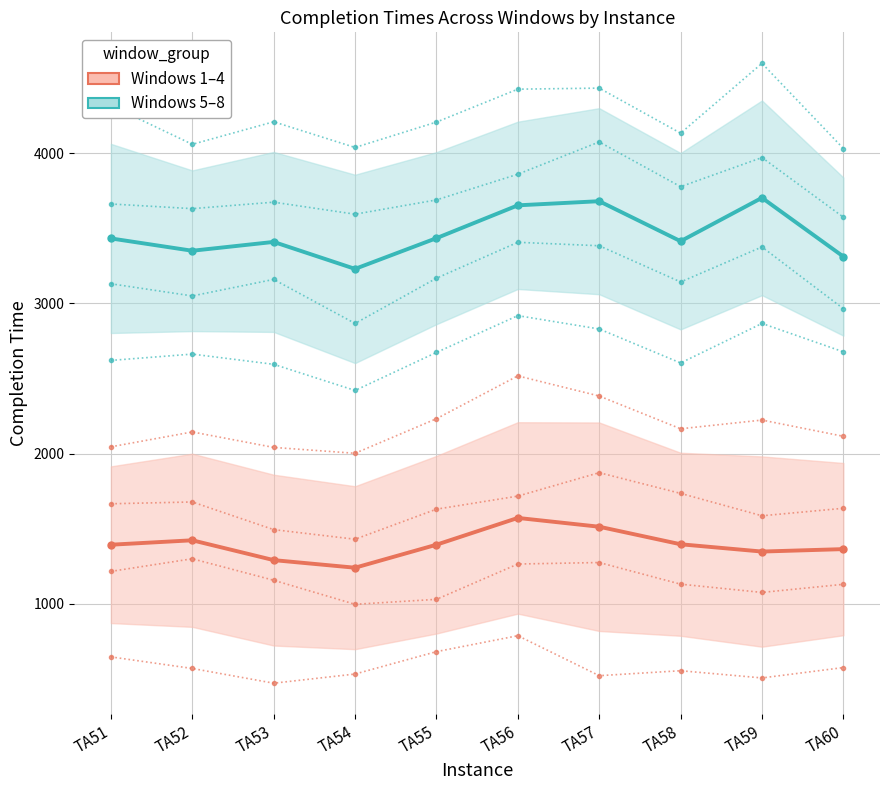

Rank the series by their average value, from lowest to highest.

Windows 1–4, Windows 5–8